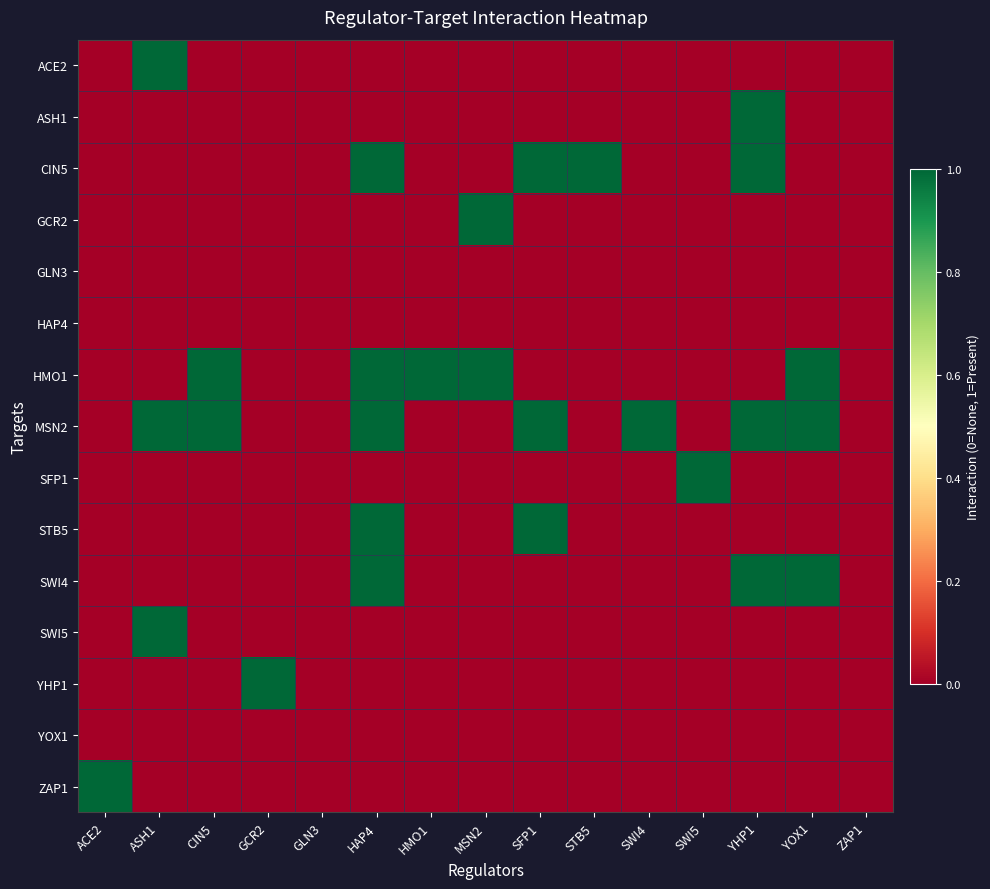

What is the difference between the highest and lowest values at HMO1?

1